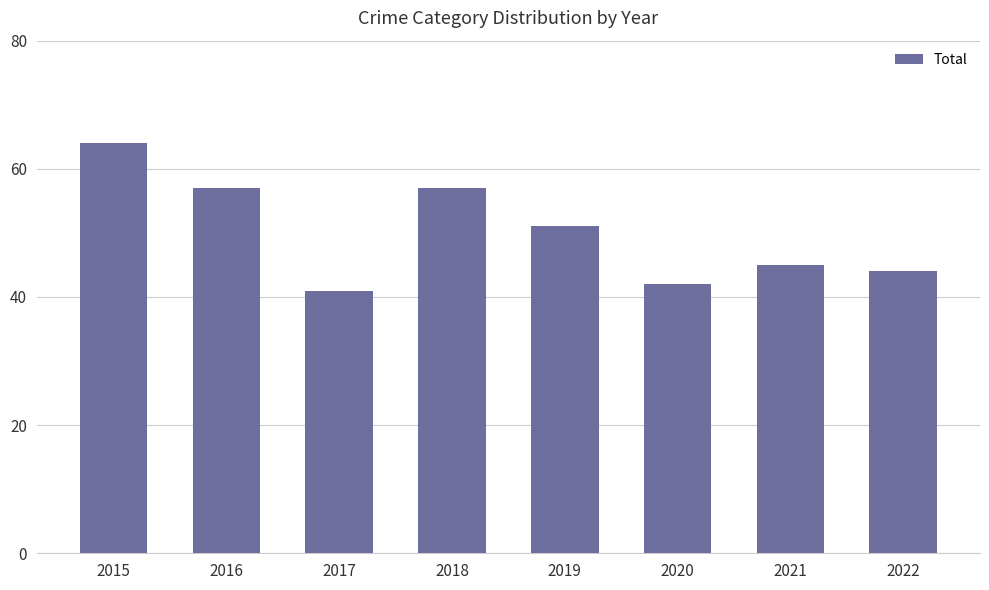

Reading left to right, extract all data points from this chart.

64	57	41	57	51	42	45	44